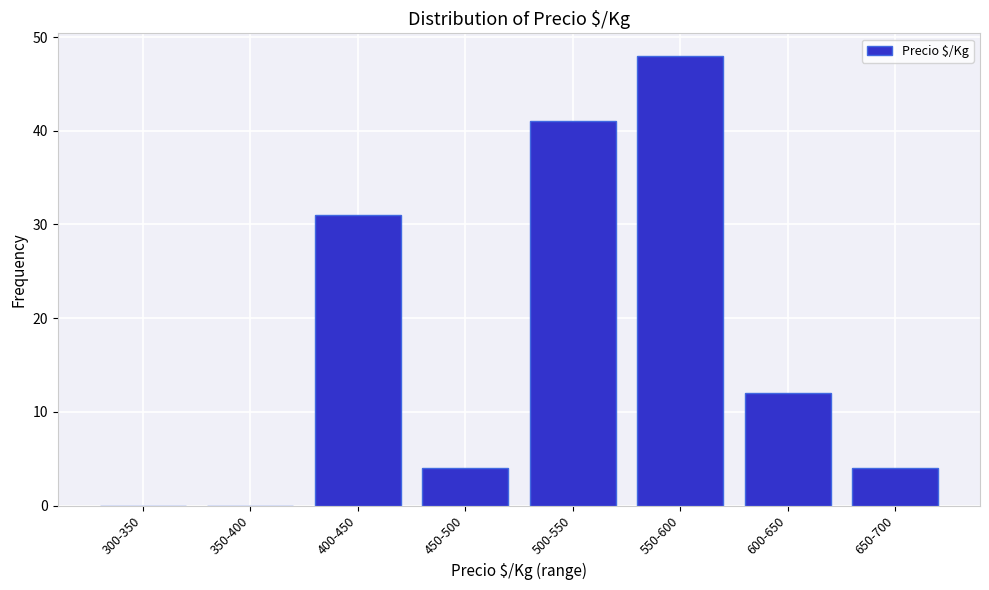

Reading left to right, what are all the values shown in this chart?

300-350=0	350-400=0	400-450=31	450-500=4	500-550=41	550-600=48	600-650=12	650-700=4